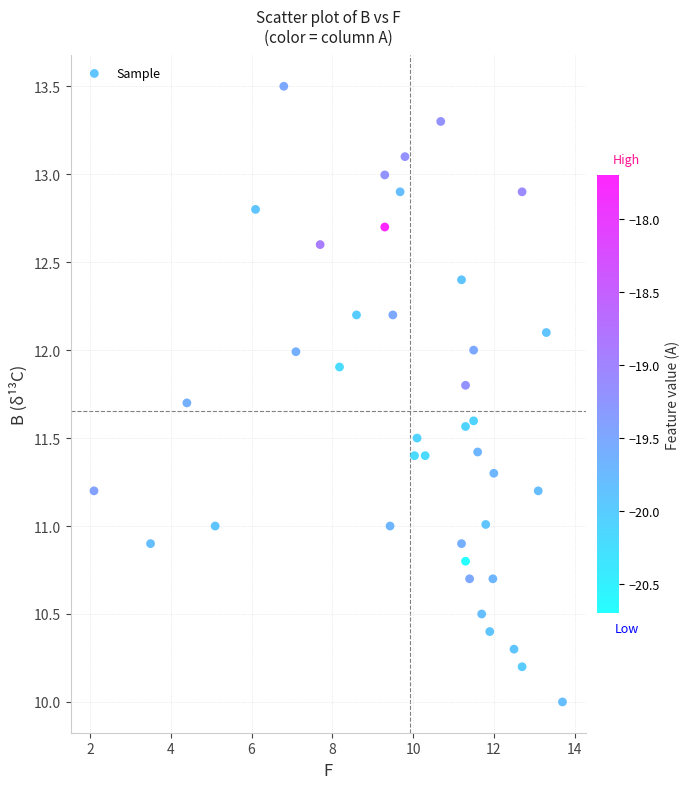

What is the range of Y values (max minus min)?

3.5